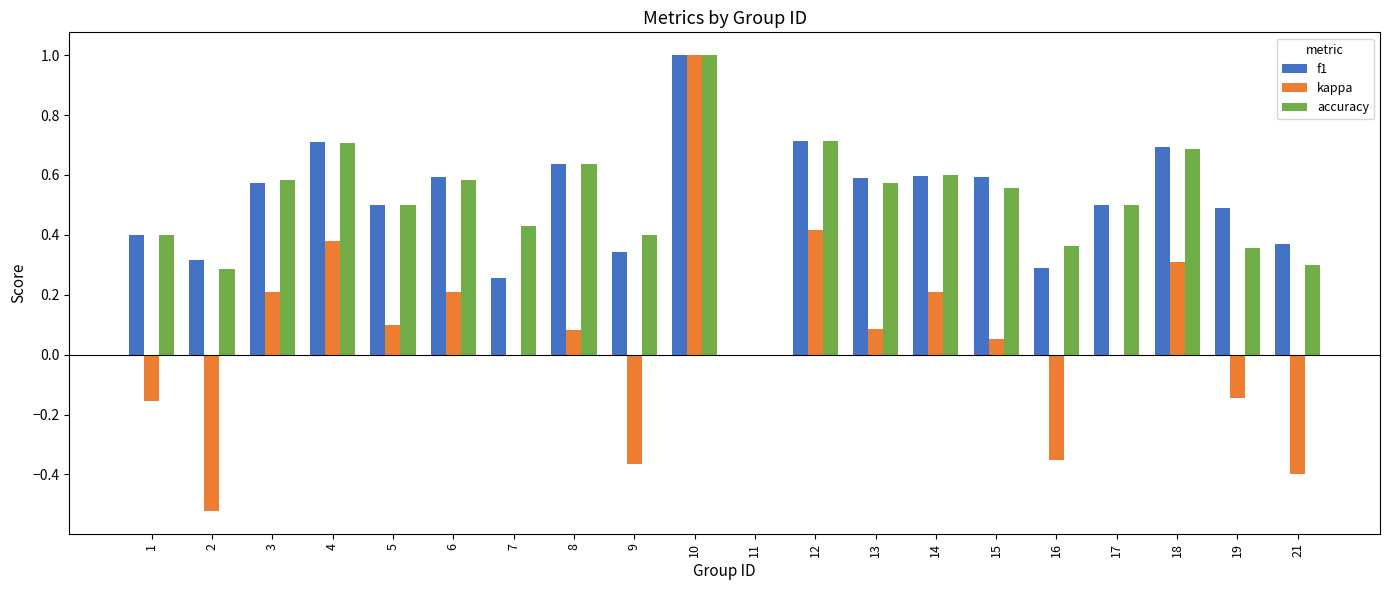

How many data points in accuracy are above 0?

19